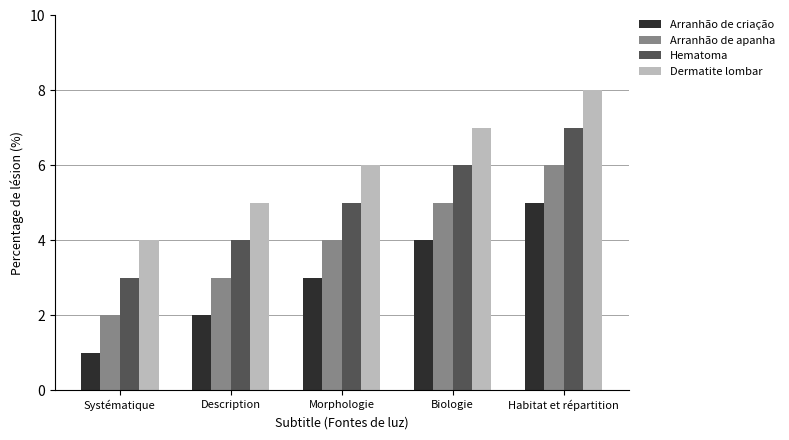

List the labels in order of Dermatite lombar value, largest first.

Habitat et répartition, Biologie, Morphologie, Description, Systématique